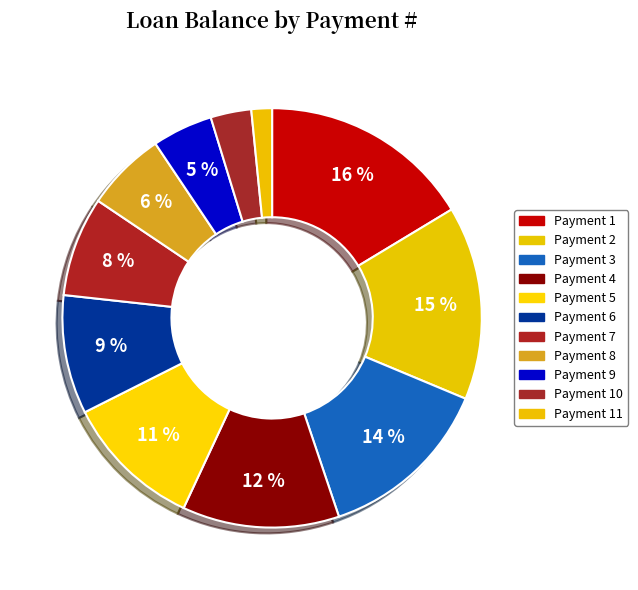

Count the number of slices in the pie.

11